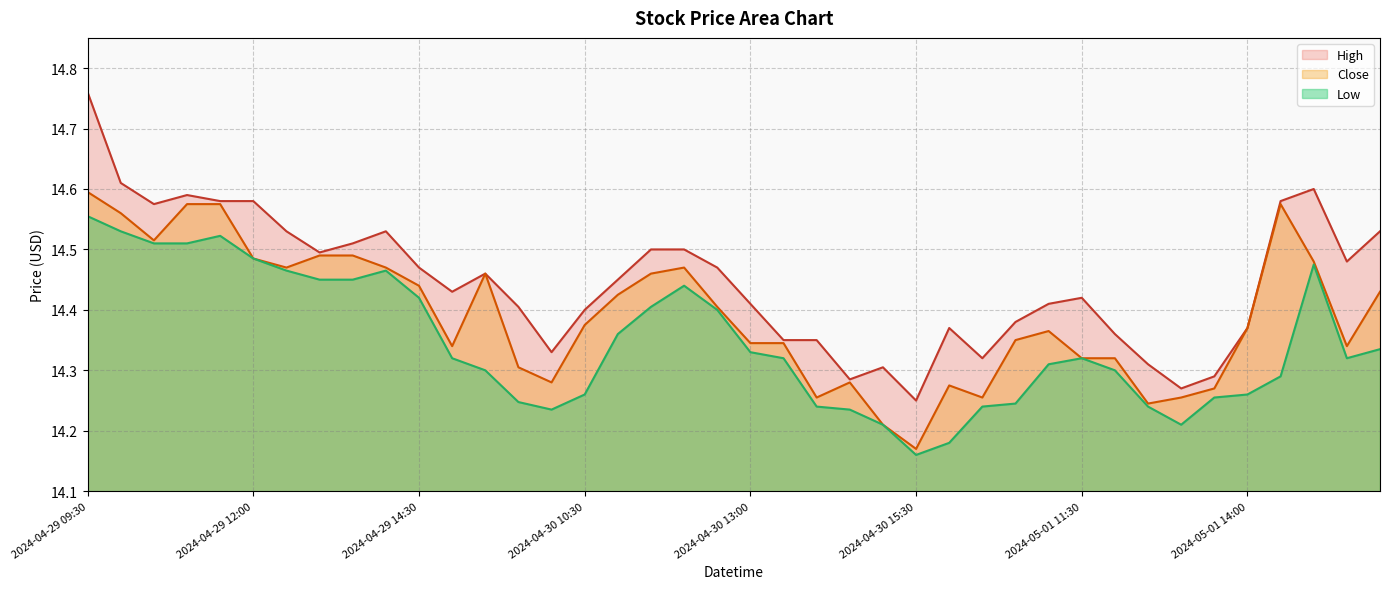

The High series shows 19.3 at 2024-05-01 13:00. True or false?

False